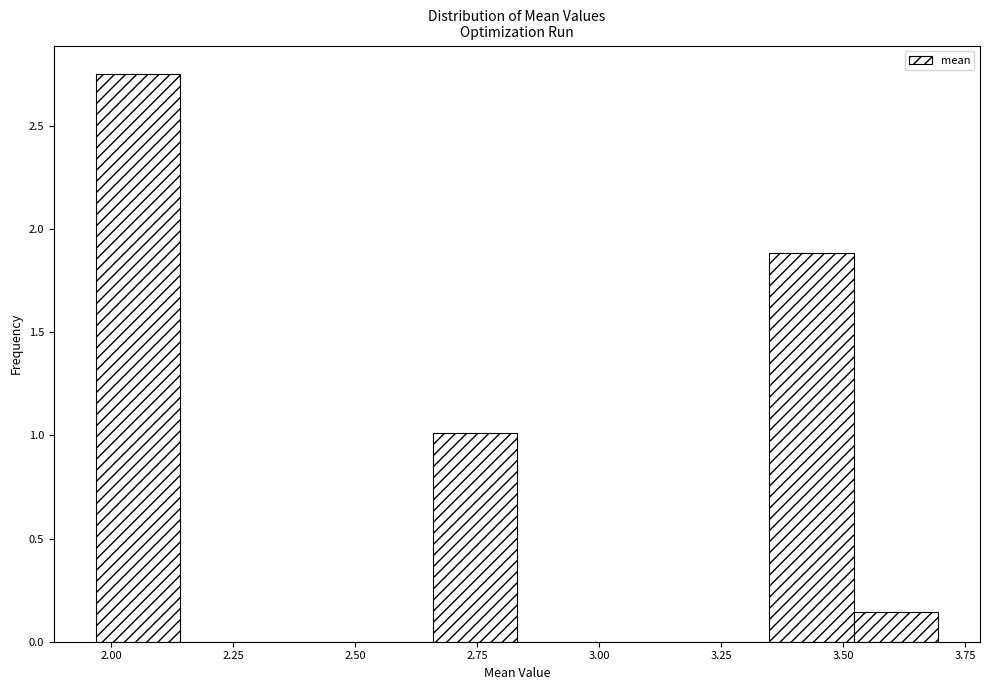

Read against the x-axis, roughly where is the centre of the tallest bar?

2.05